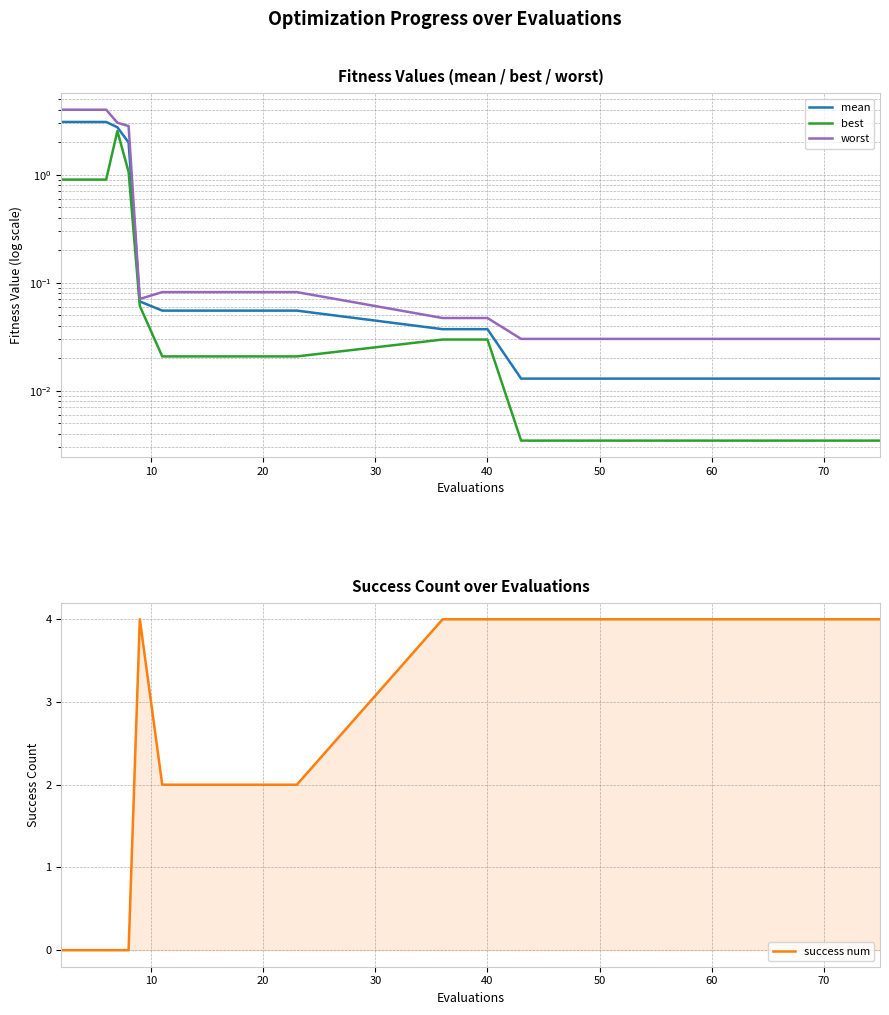

What is the highest value of the success num series?

4